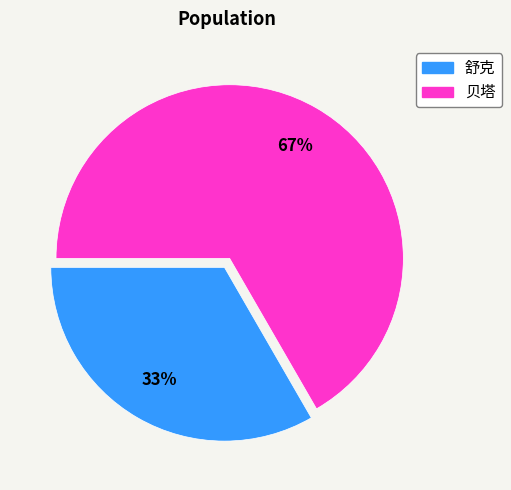

The 贝塔 slice represents 57% of the pie. True or false?

False